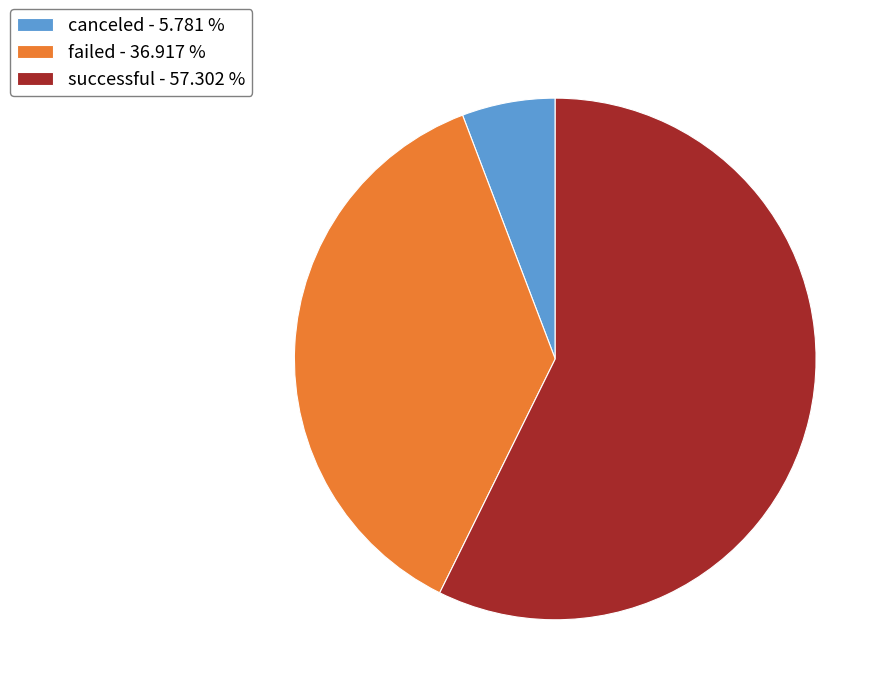

Do failed and successful together represent more than half of the pie?

Yes